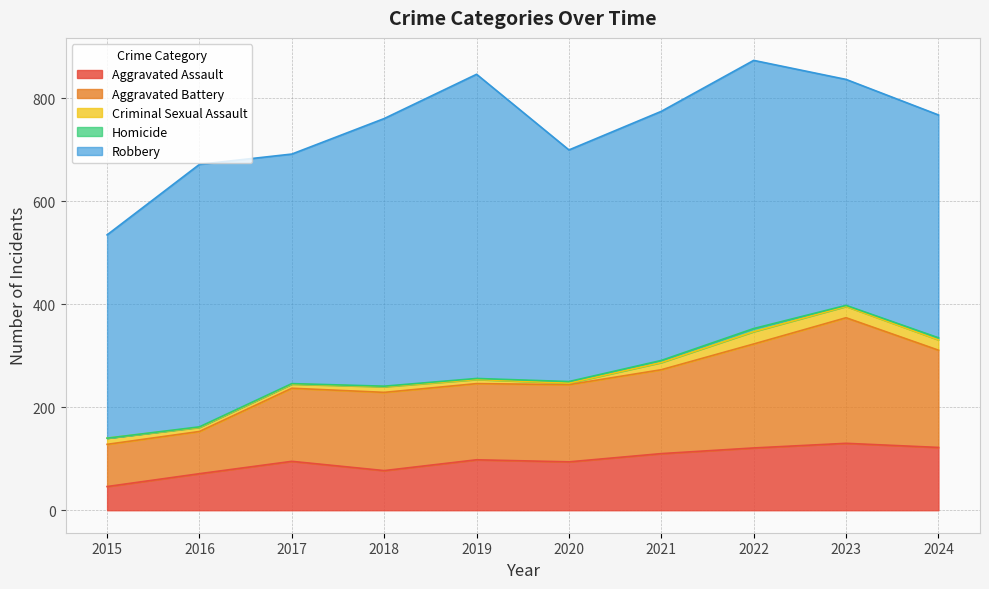

What is the value of the Aggravated Battery point at the 6th from the left?

150